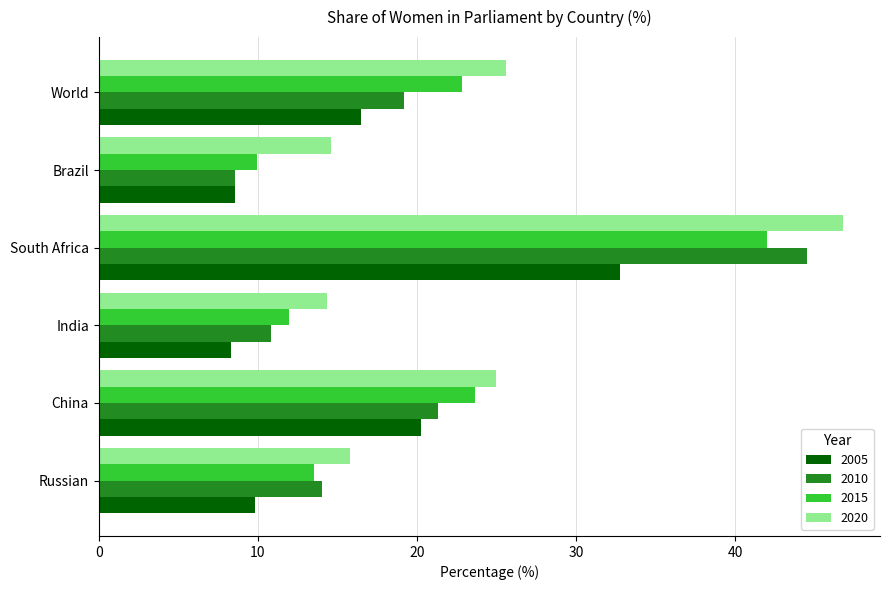

At which category is the sum across all series the highest?

South Africa